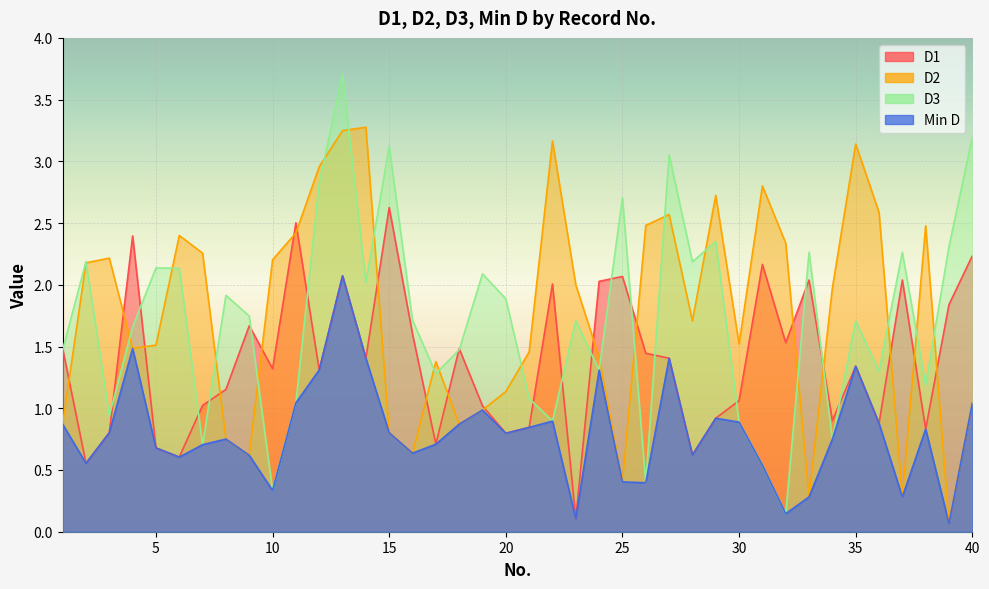

What is the total value across all series at 7?

4.7